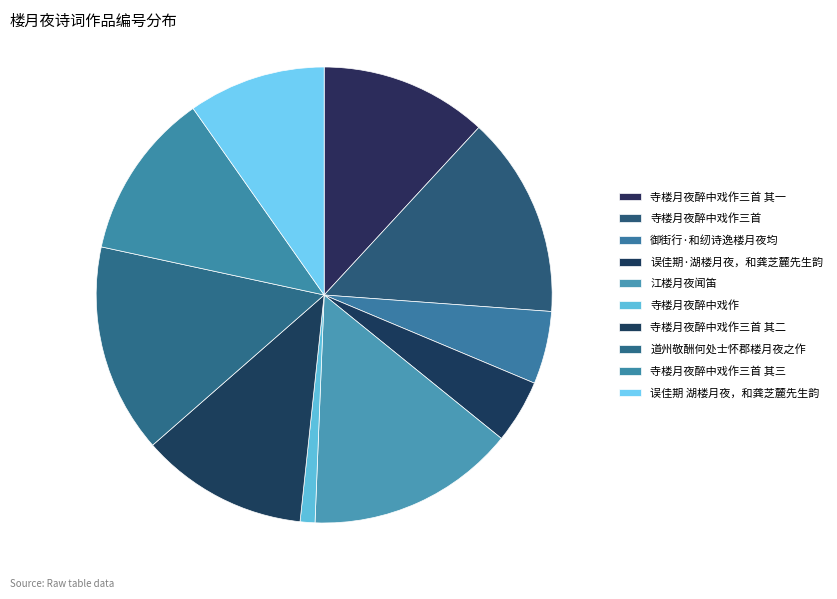

Combined, do 寺楼月夜醉中戏作三首 其三 and 江楼月夜闻笛 account for over 50%?

No